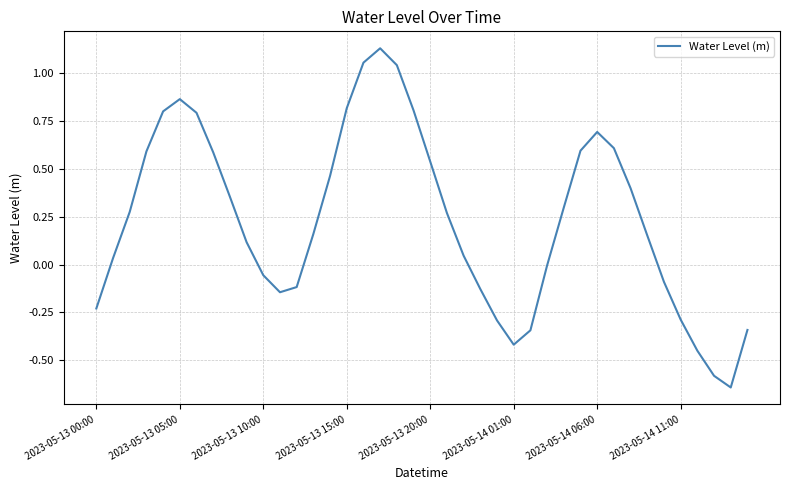

Does the chart have visible grid lines?

Yes